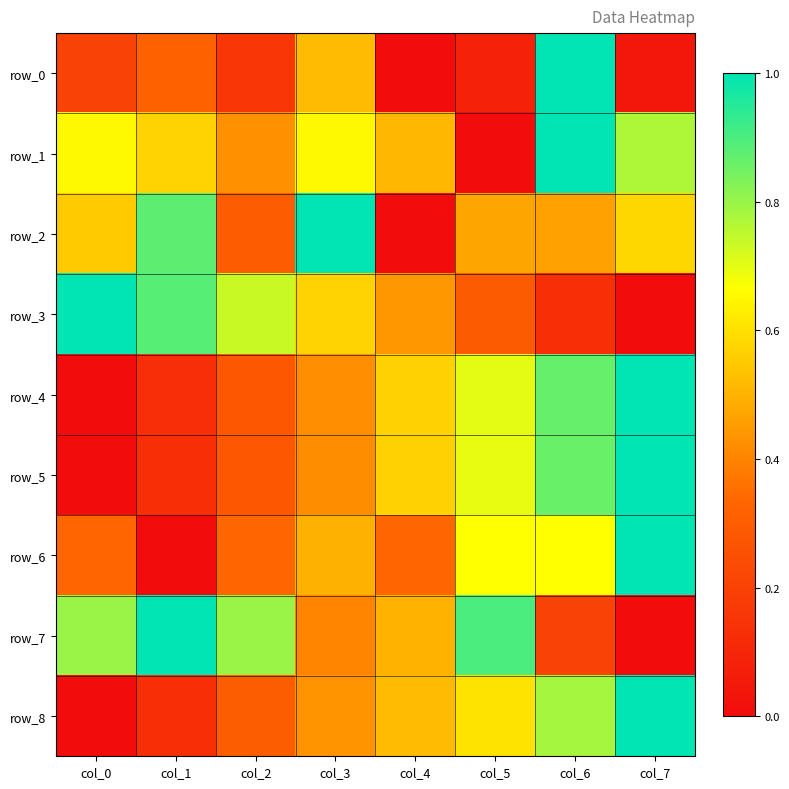

At which category is the sum across all series the highest?

col_6